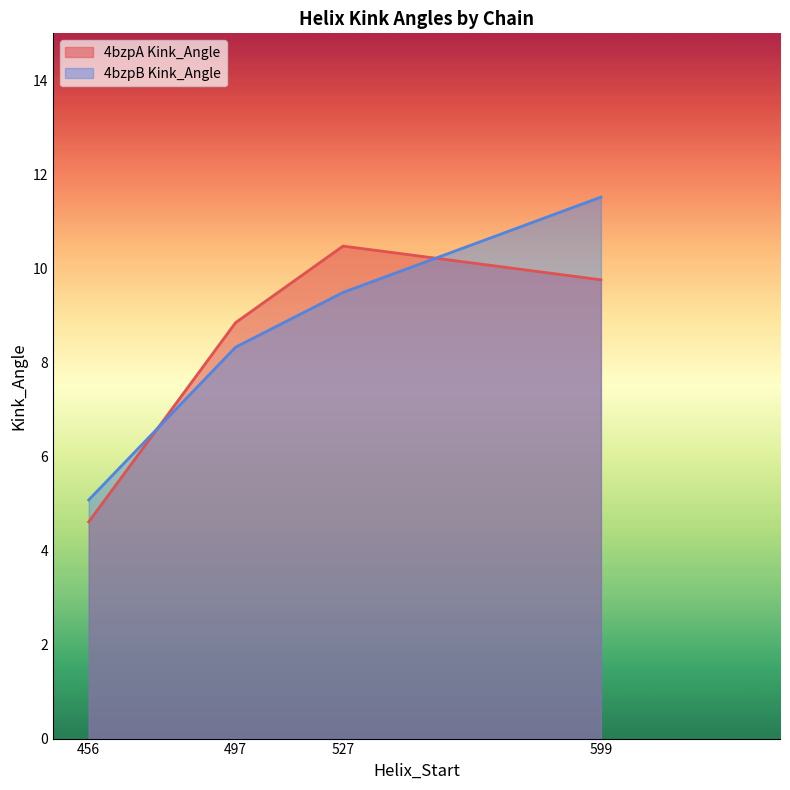

How many data points in 4bzpA Kink_Angle are above 9?

2